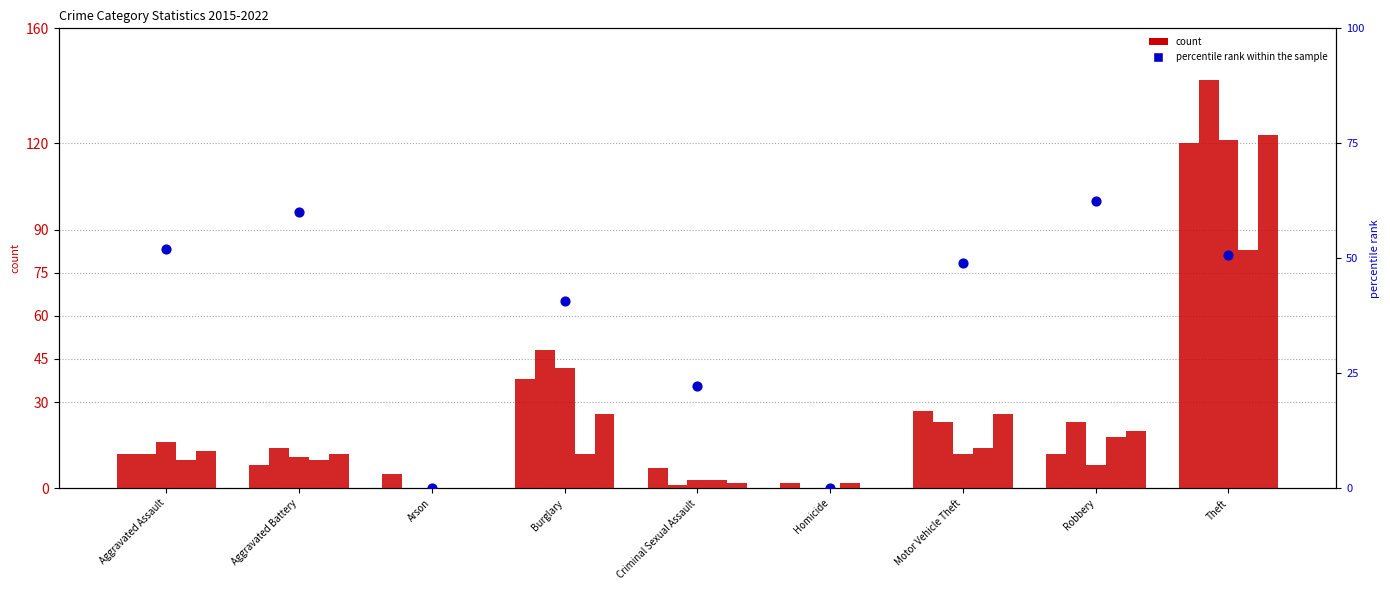

What is the total value across all series at Burglary?

206.6